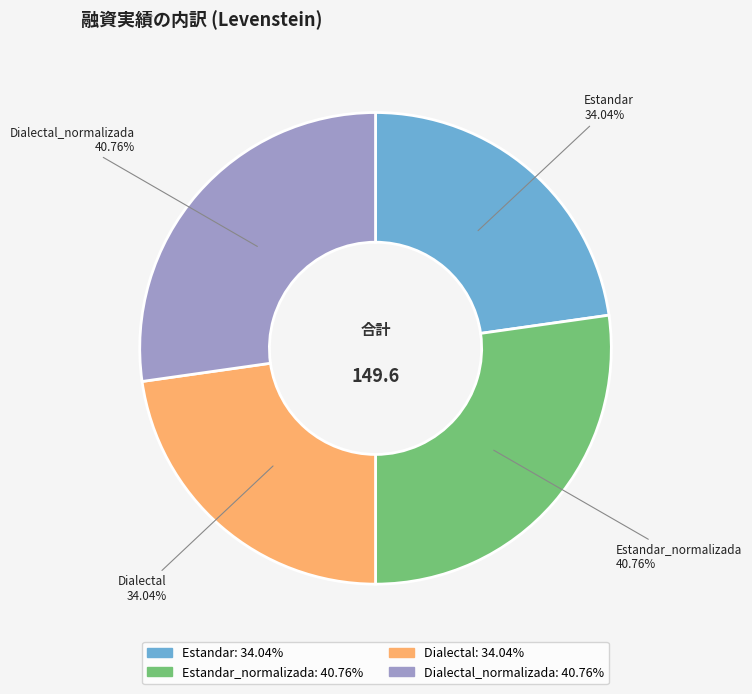

How many segments does this pie chart have?

4